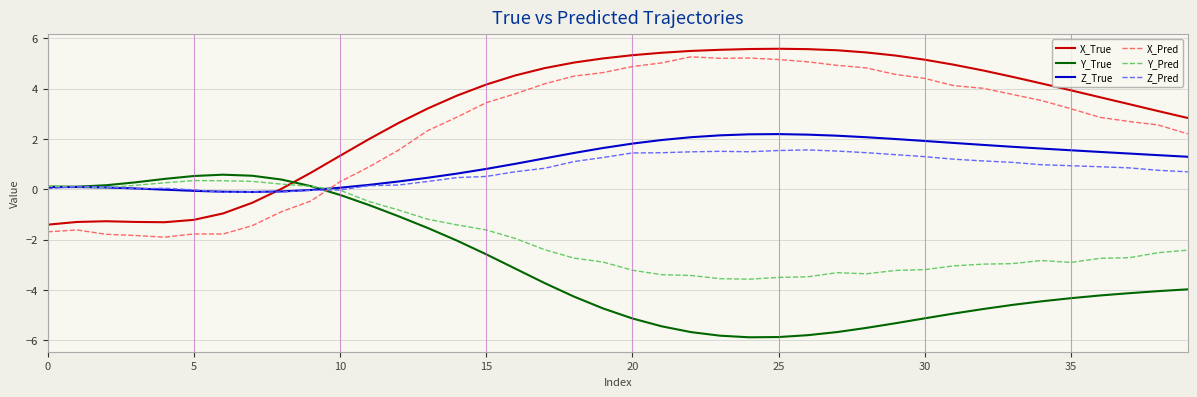

Which series has the largest total across all categories?

X_True